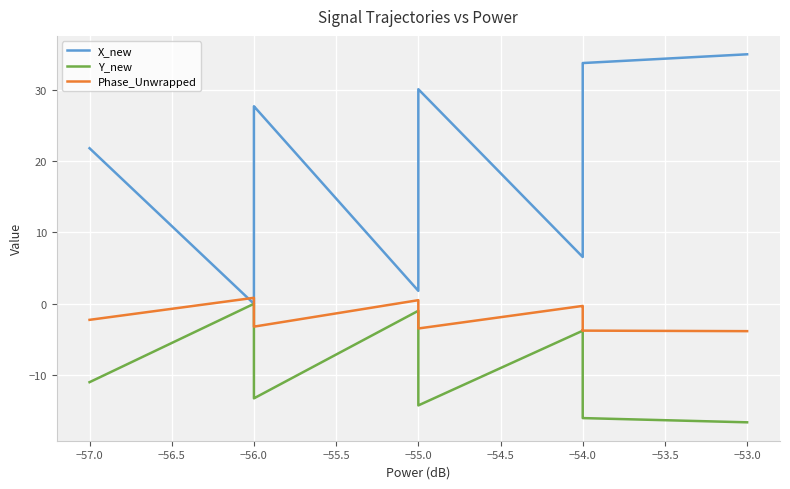

What is the average value of the Phase_Unwrapped series?

-1.6